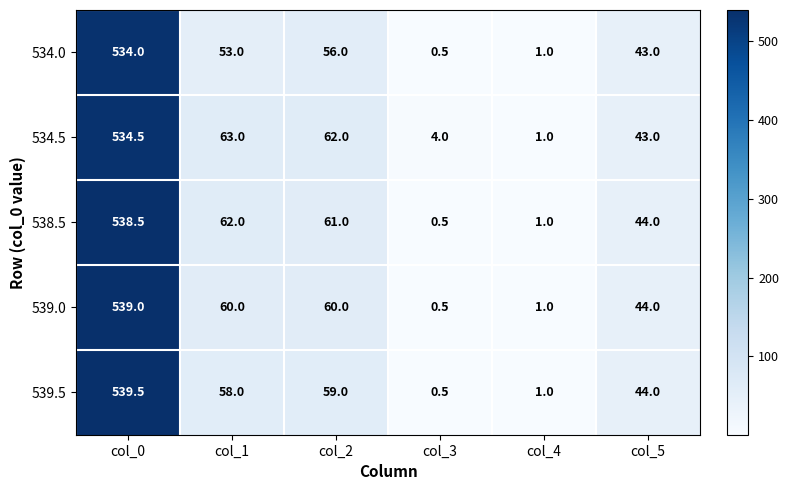

Which series changed the most between col_1 and col_2?

534.0